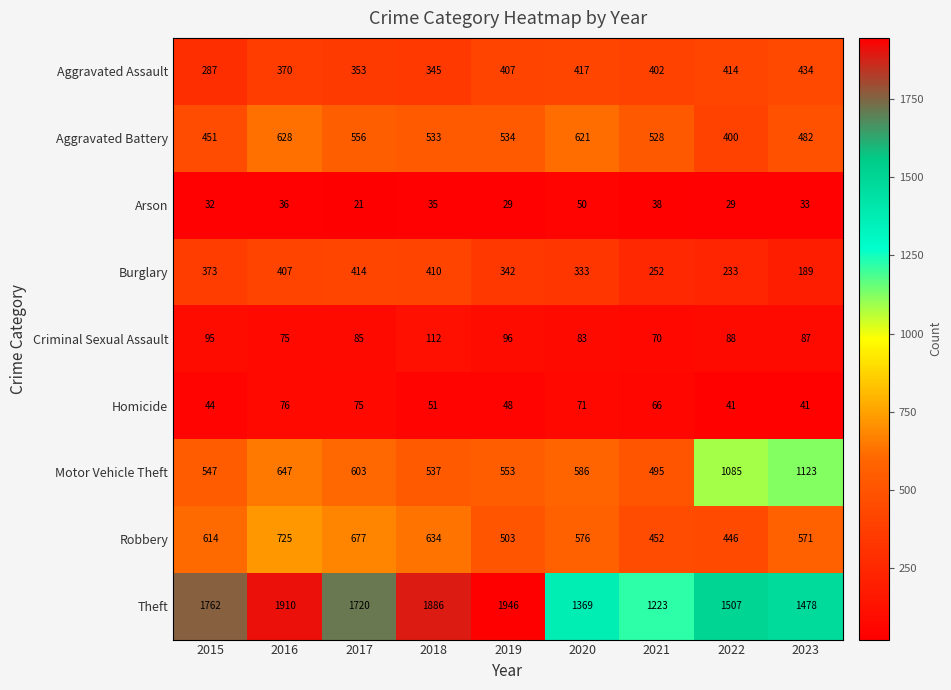

Is it true that Burglary equals 141 at 2019?

False